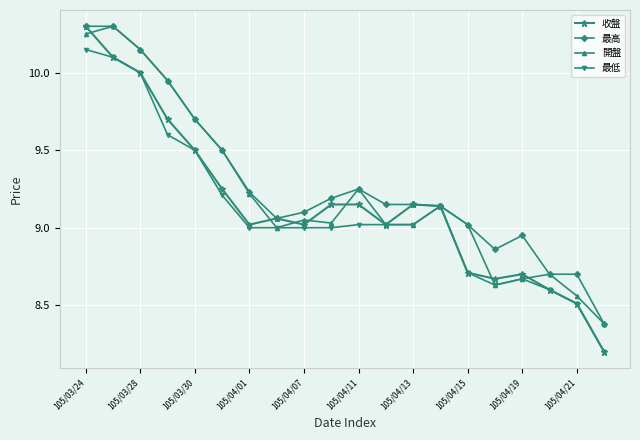

What are all the series names shown in the legend?

收盤, 最高, 開盤, 最低